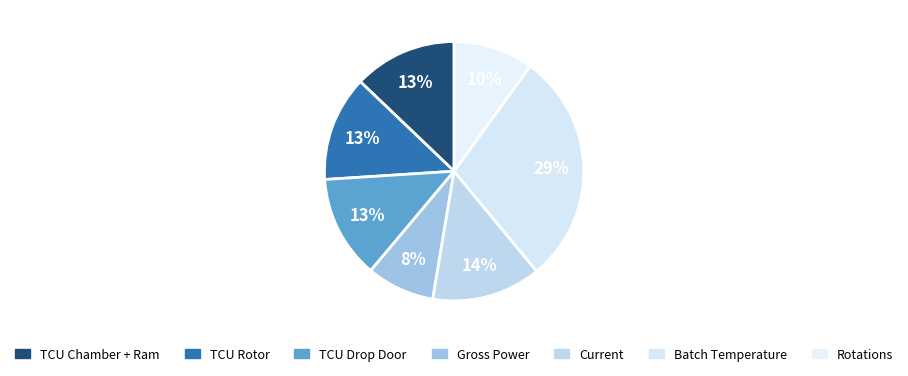

How many segments does this pie chart have?

7